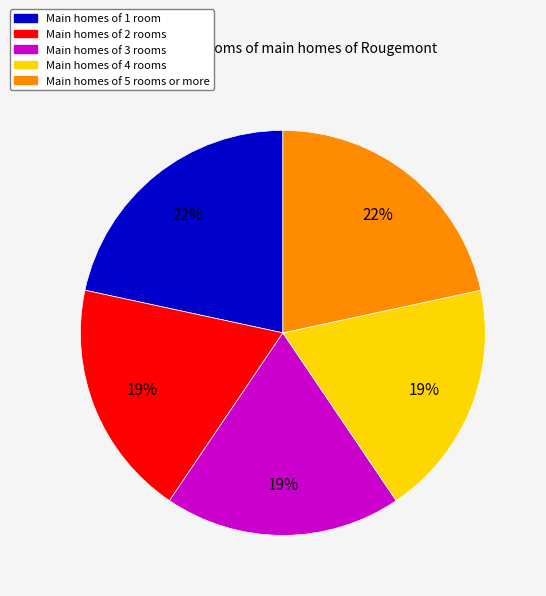

What percentage is the Main homes of 5 rooms or more slice, to the nearest percent?

22%